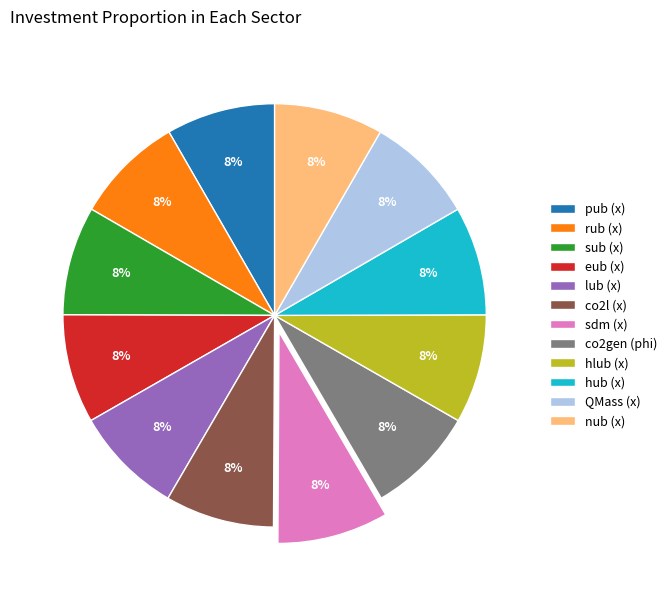

Is it true that eub (x) is 19% of the pie?

False